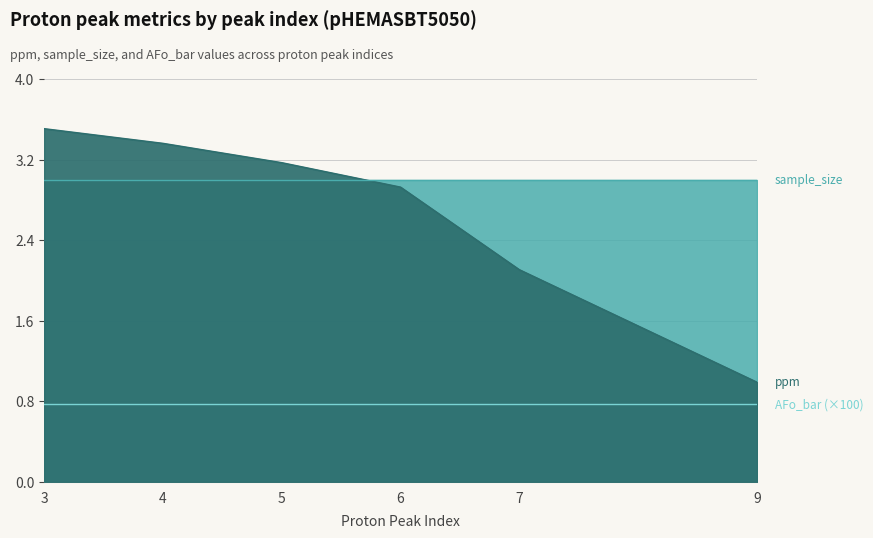

True or false: ppm has a value of 5.6 at 3.

False